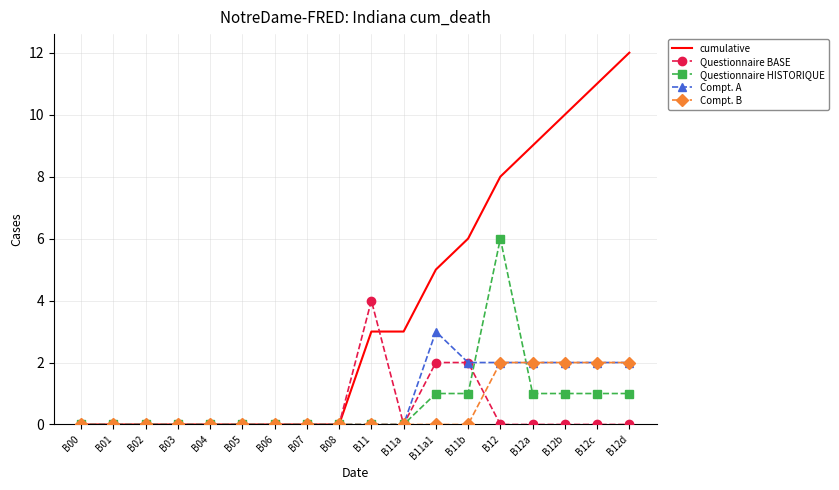

At which label does Compt. A reach its peak?

B11a1